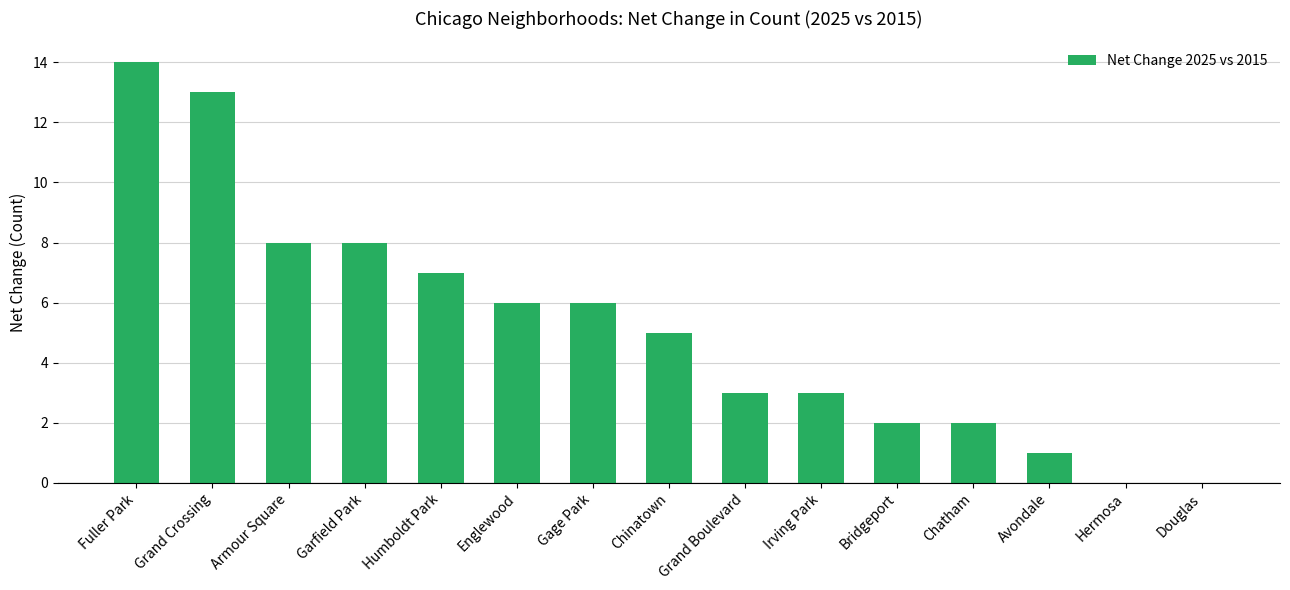

Reading right to left, extract all data points from this chart.

Douglas=0	Hermosa=0	Avondale=1	Chatham=2	Bridgeport=2	Irving Park=3	Grand Boulevard=3	Chinatown=5	Gage Park=6	Englewood=6	Humboldt Park=7	Garfield Park=8	Armour Square=8	Grand Crossing=13	Fuller Park=14